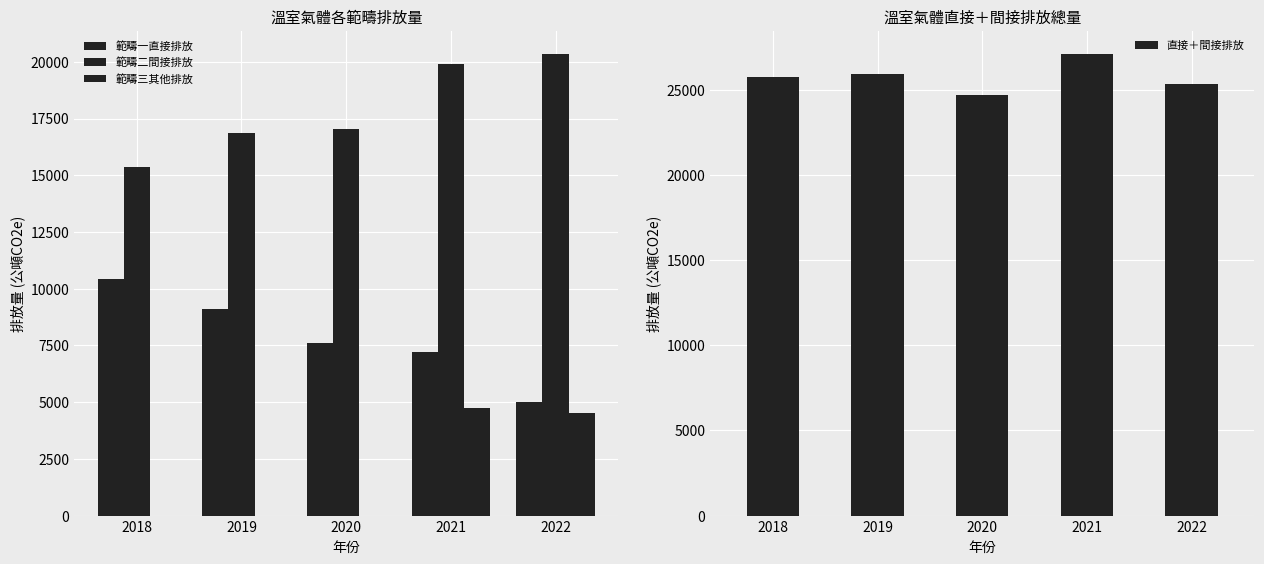

At which category is the sum across all series the highest?

2021